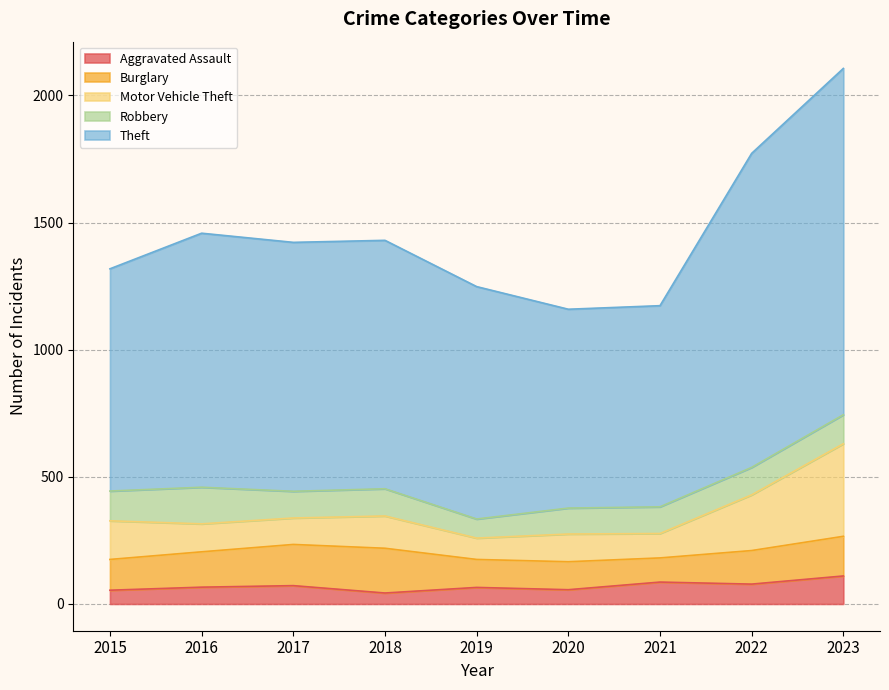

How many interior local peaks does the Aggravated Assault series have?

3